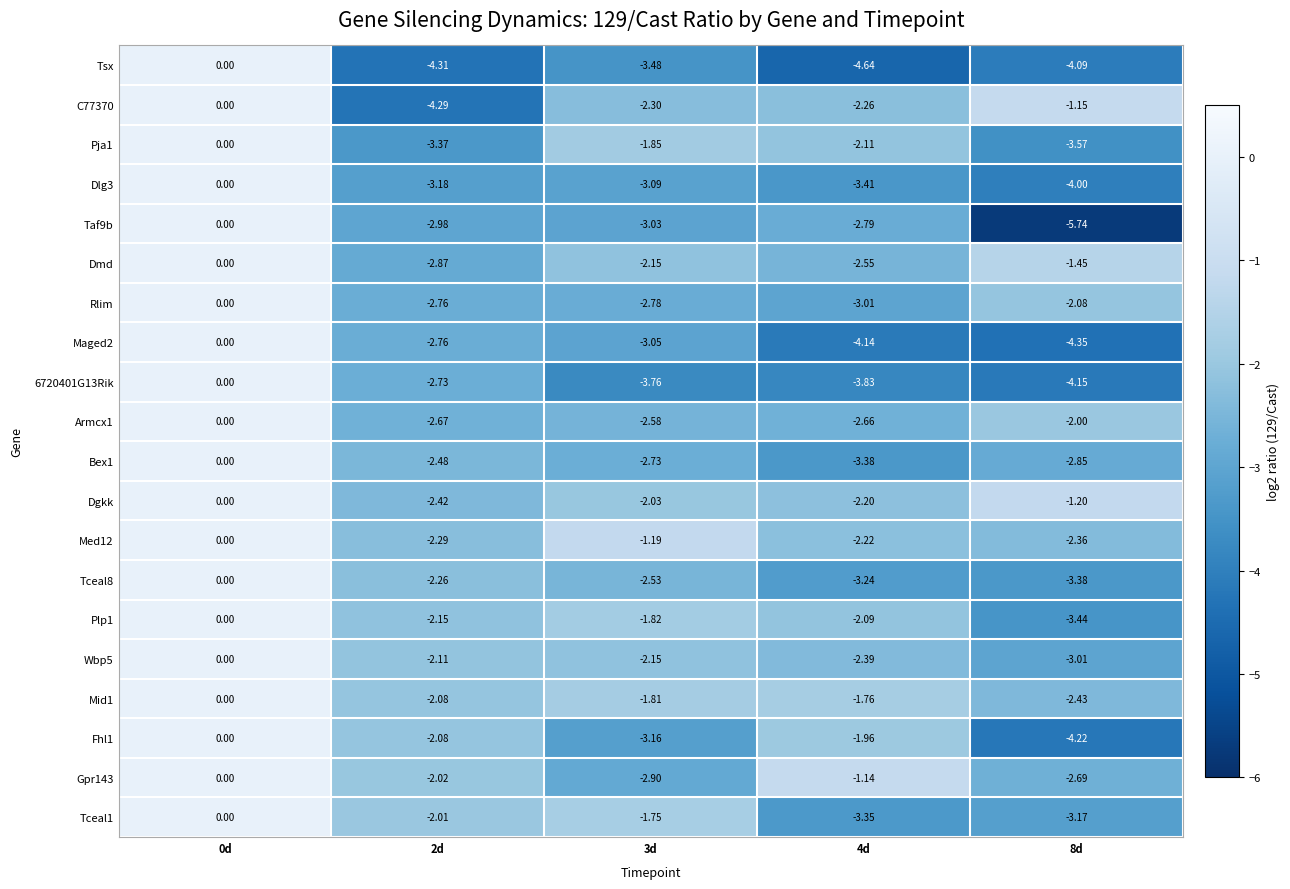

Which series has the largest total across all categories?

Dgkk